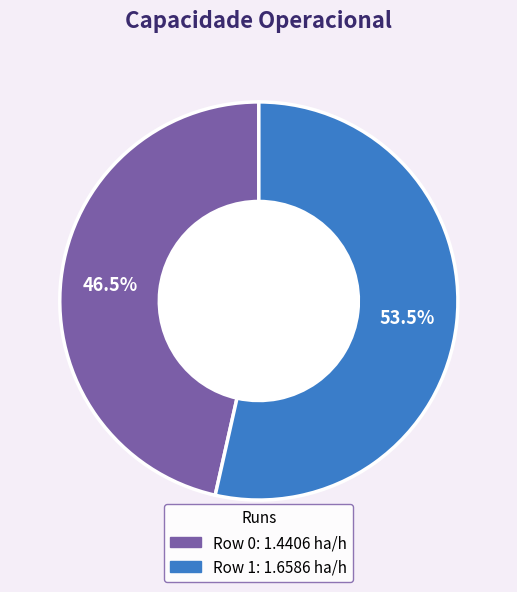

What is the ratio of the value at Row 1 to the value at Row 0?

1.2